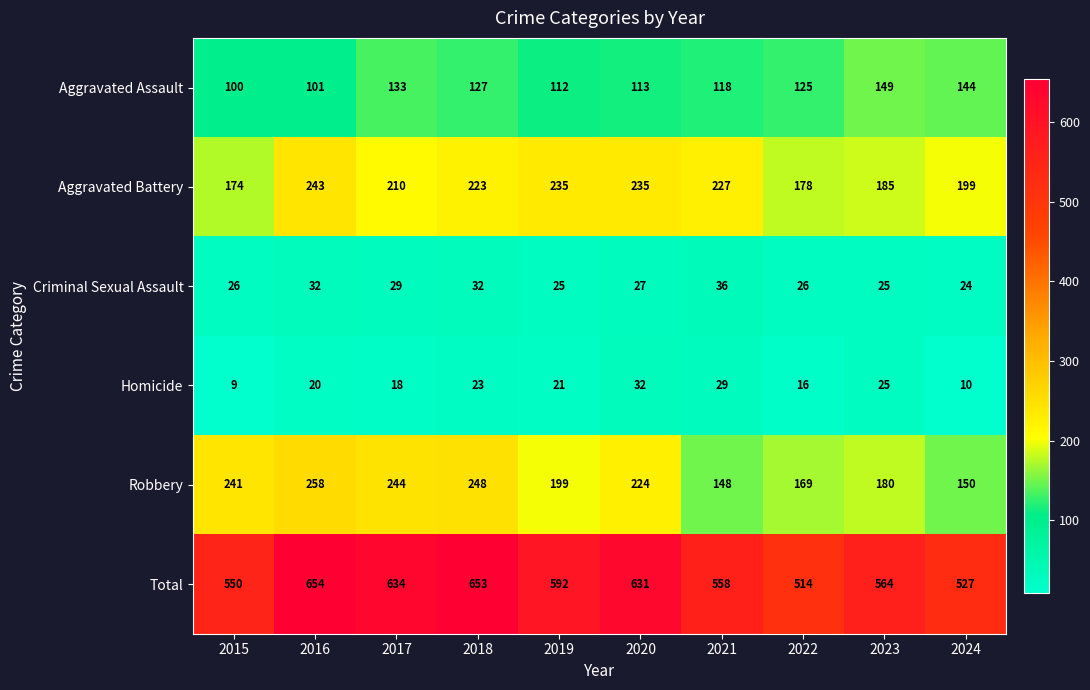

At how many categories does at least one series exceed 452?

10